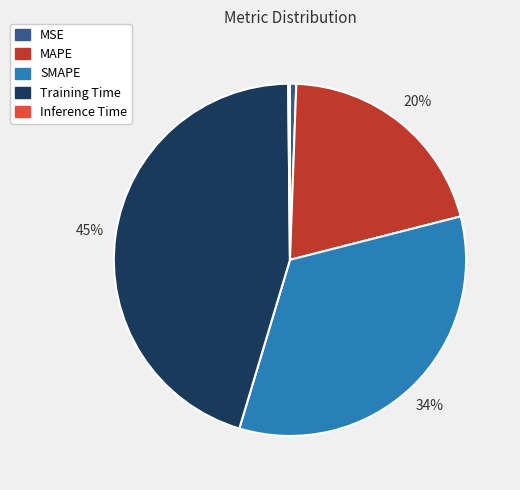

To the nearest percent, what percentage of the pie is MAPE?

20%